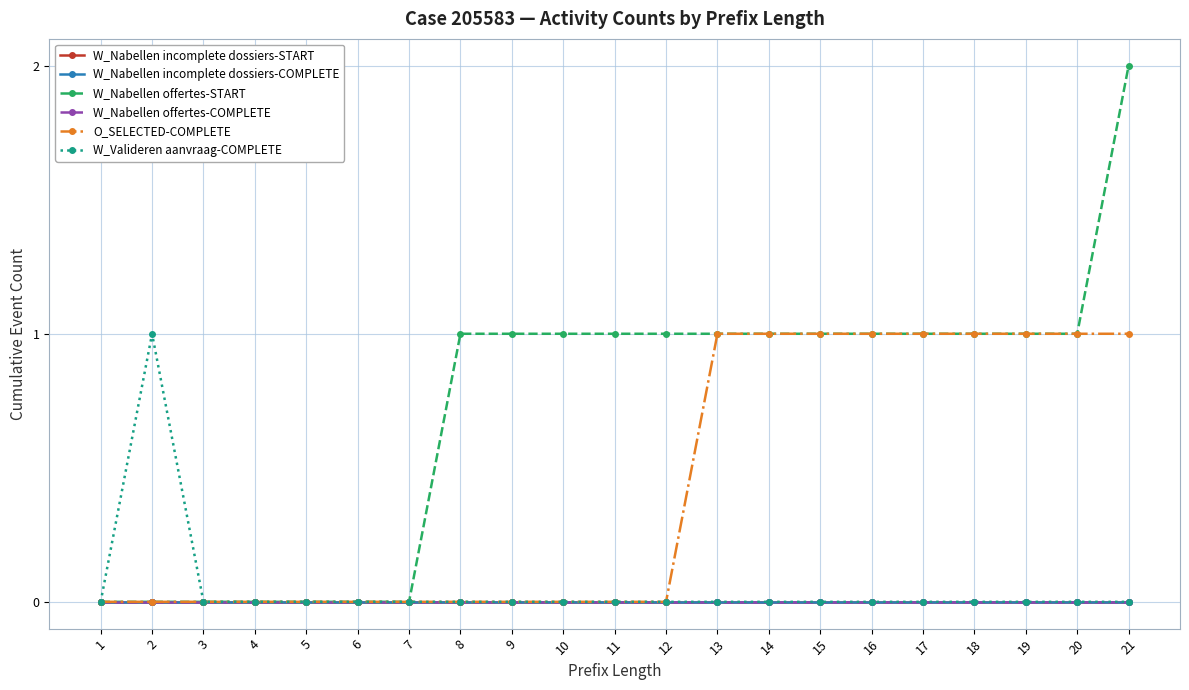

The W_Nabellen offertes-START series shows 0 at 3. True or false?

True